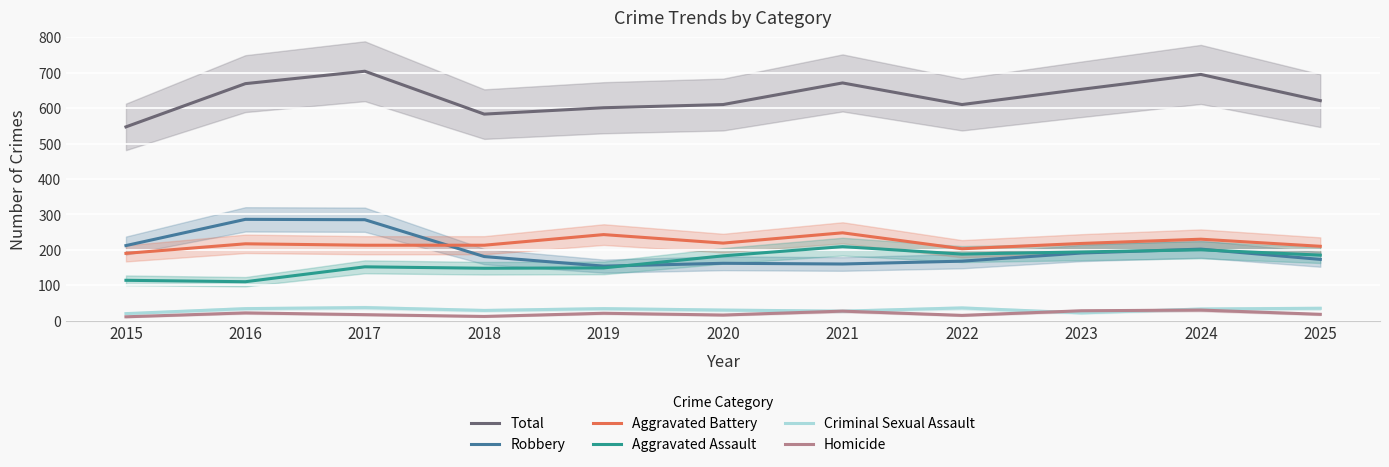

Where is the first local minimum for Robbery?

2019